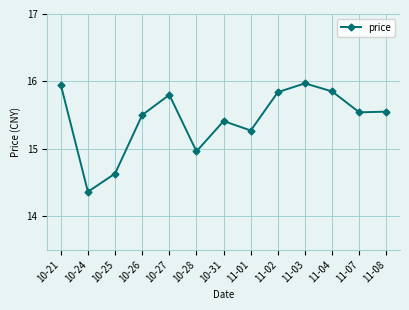

What is the difference between the maximum and second lowest values?

1.3